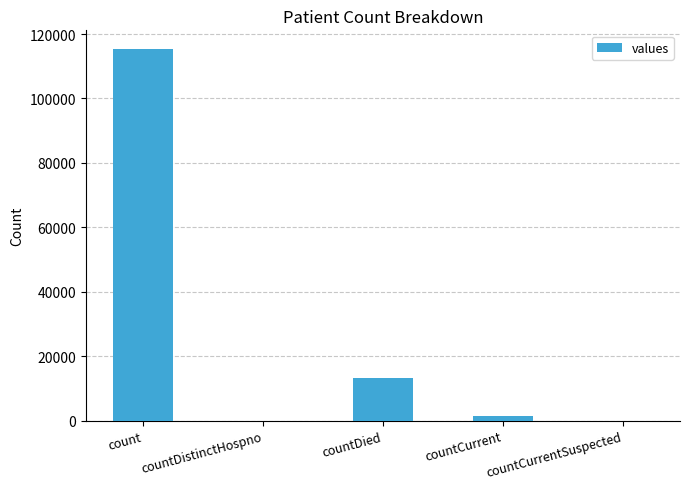

The value at countDied is 20338. True or false?

False